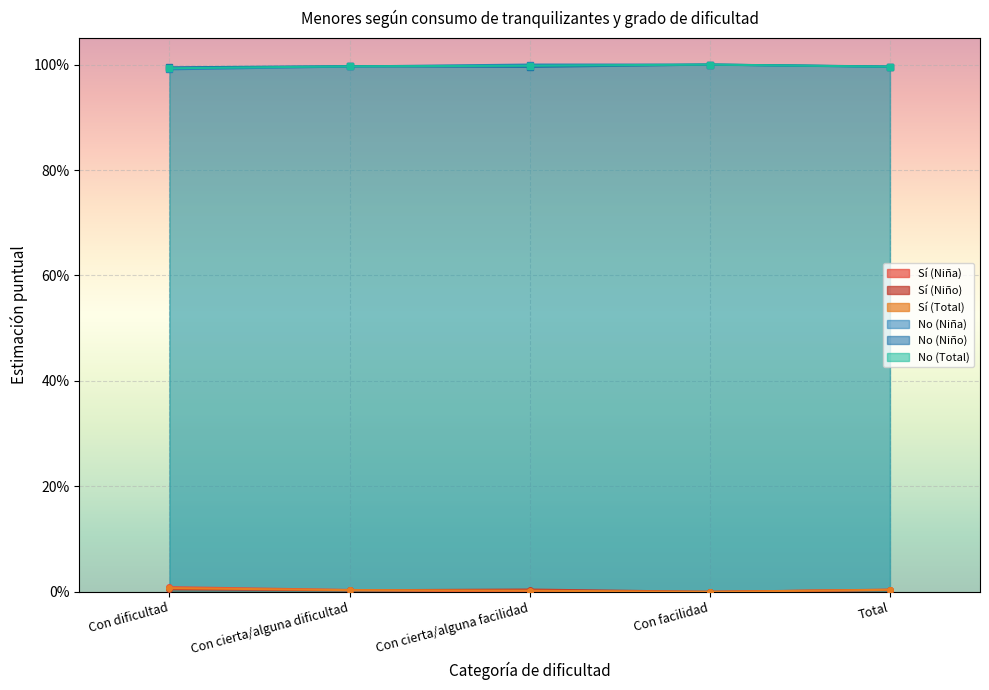

At which category is the sum across all series the highest?

Con dificultad